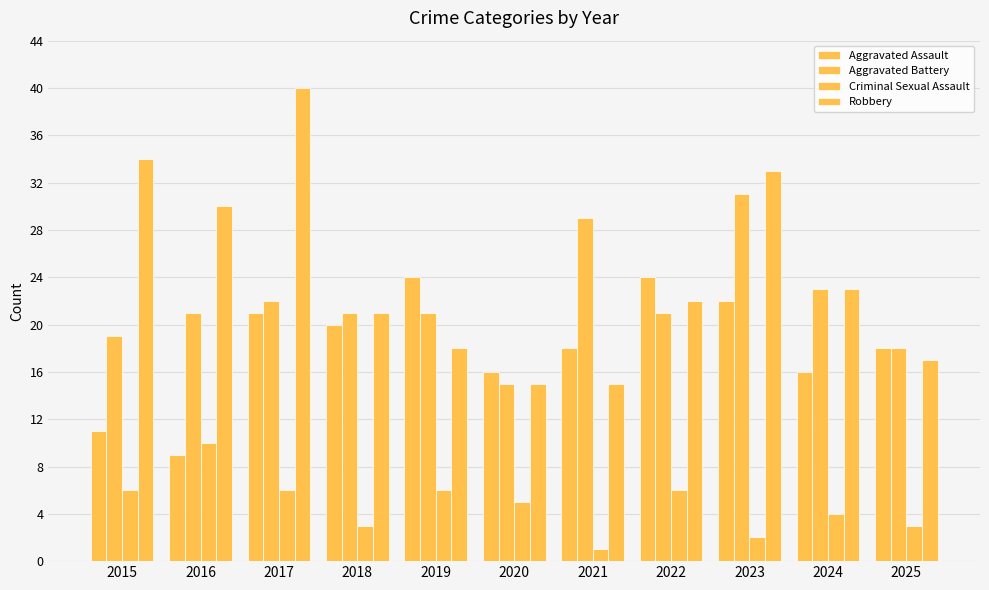

Is the value of Aggravated Assault at 2020 greater than the value of Robbery at 2020?

Yes